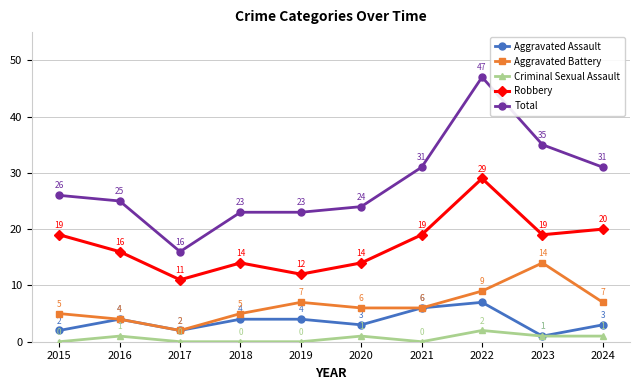

What is the highest value of the Total series?

47